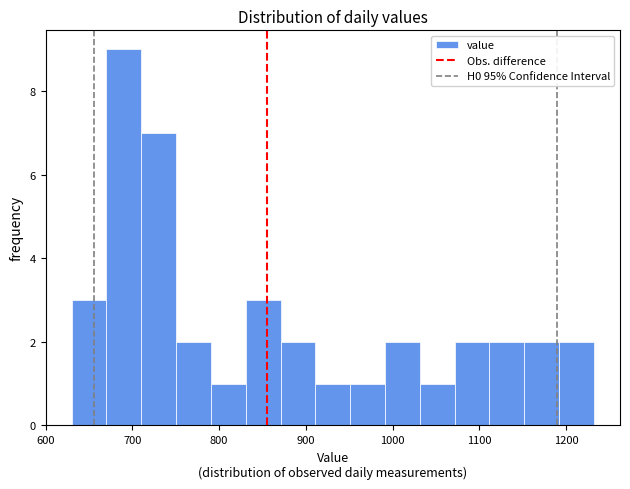

Reading left to right, transcribe this chart: for each bar, give the range it covers on the x-axis and its height. Neither the bar edges nor the heights are printed on the chart, so give them approximately, as read against the axes.

630 to 670: 3
670 to 710: 9
710 to 750: 7
750 to 790: 2
790 to 830: 1
830 to 870: 3
870 to 910: 2
910 to 950: 1
950 to 990: 1
990 to 1030: 2
1030 to 1070: 1
1070 to 1110: 2
1110 to 1150: 2
1150 to 1190: 2
1190 to 1230: 2